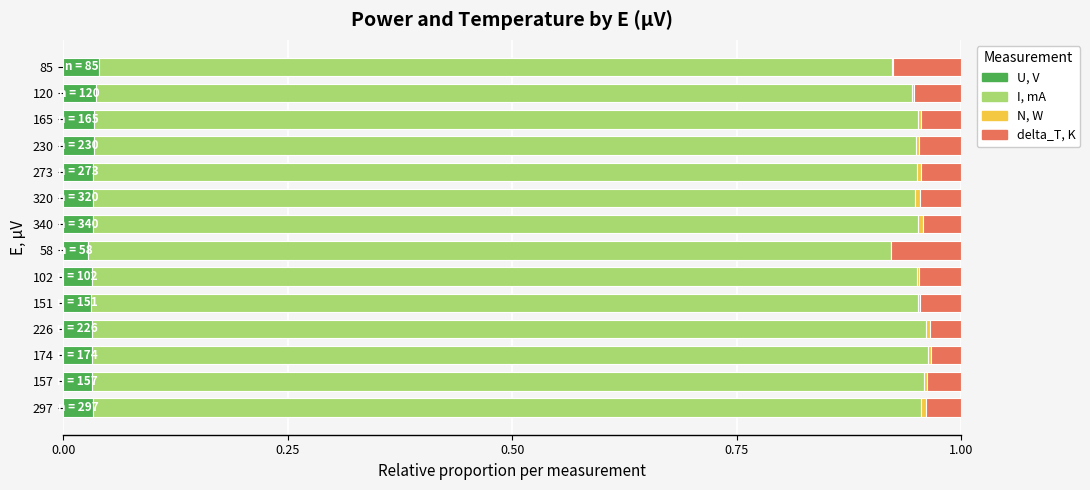

Is it true that U, V equals 0.0 at 174?

True